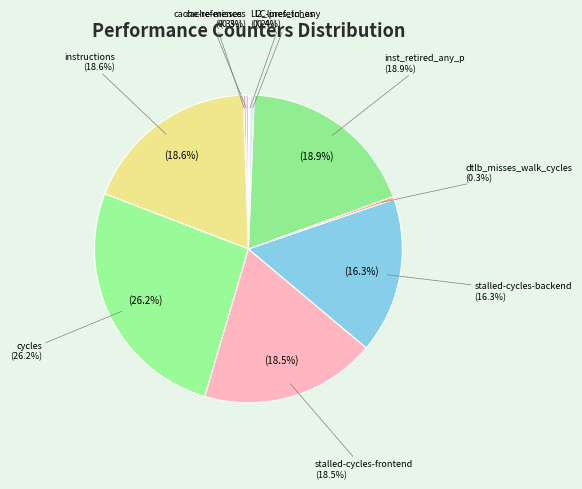

The cache-misses slice represents 0% of the pie. True or false?

True